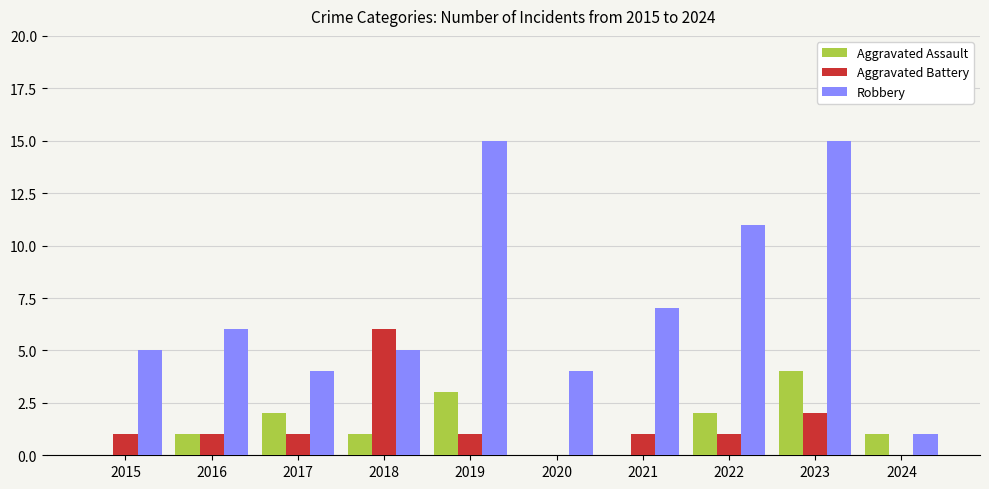

What is the highest value of the Robbery series?

15